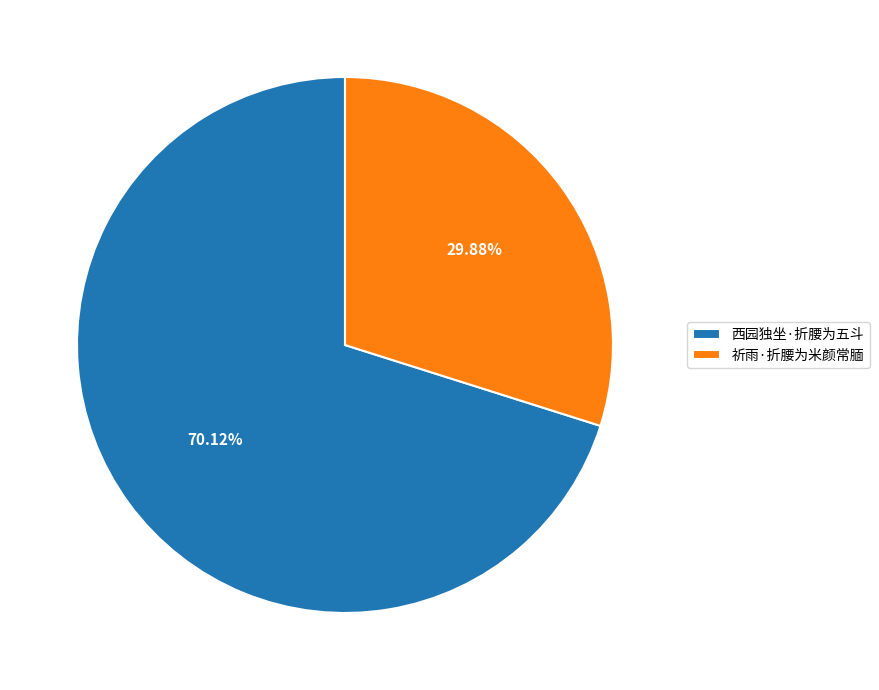

What is the smallest slice in the pie chart?

祈雨·折腰为米颜常腼